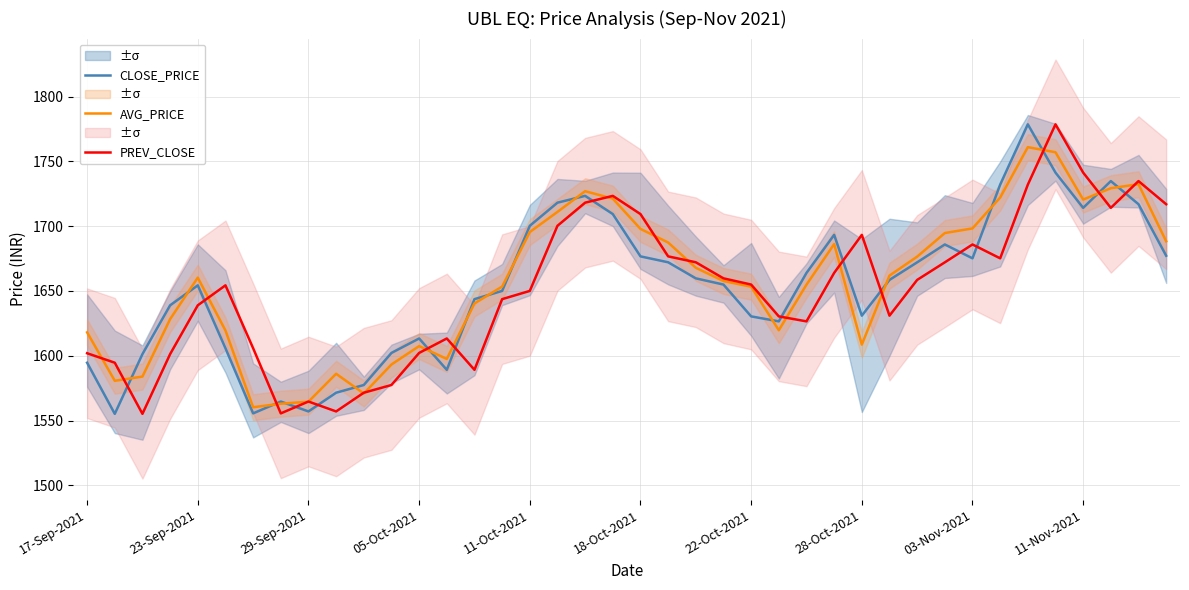

What is the total value across all series at 22?

4999.8